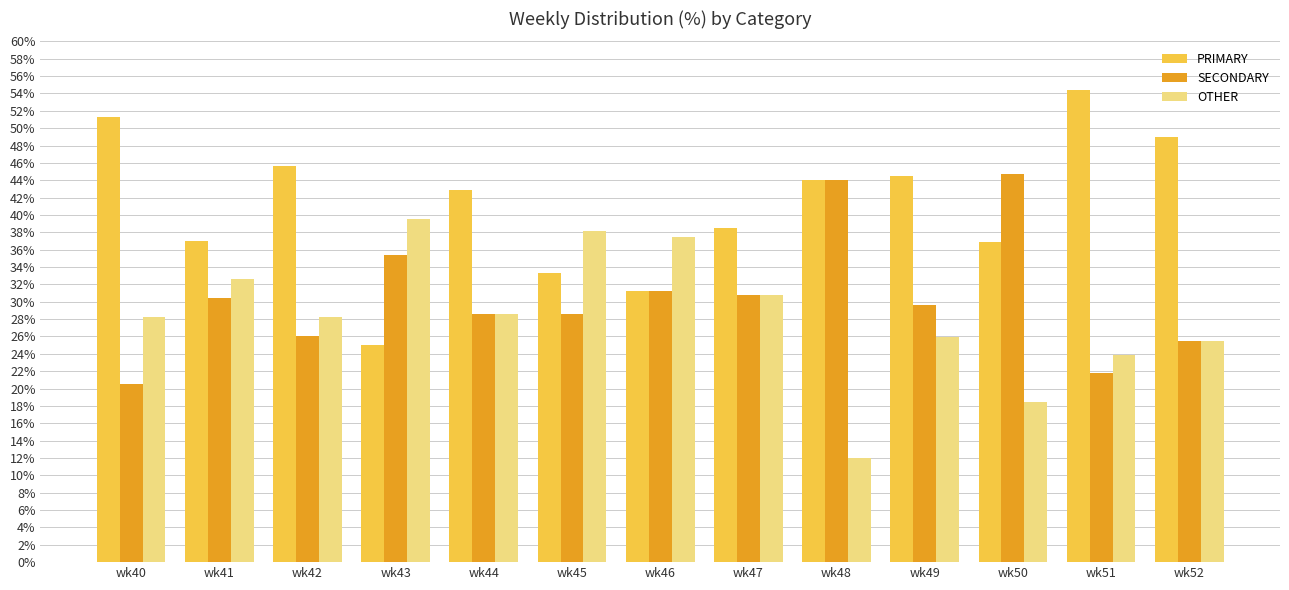

What are all the series names shown in the legend?

PRIMARY, SECONDARY, OTHER